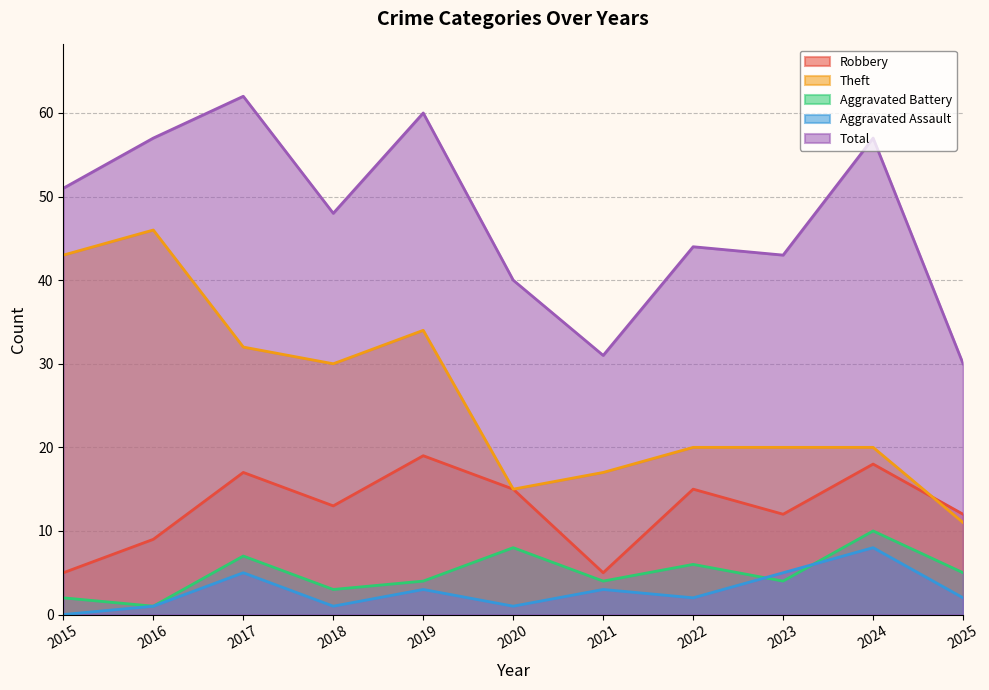

At 2024, list the series in order from largest to smallest.

Total, Theft, Robbery, Aggravated Battery, Aggravated Assault